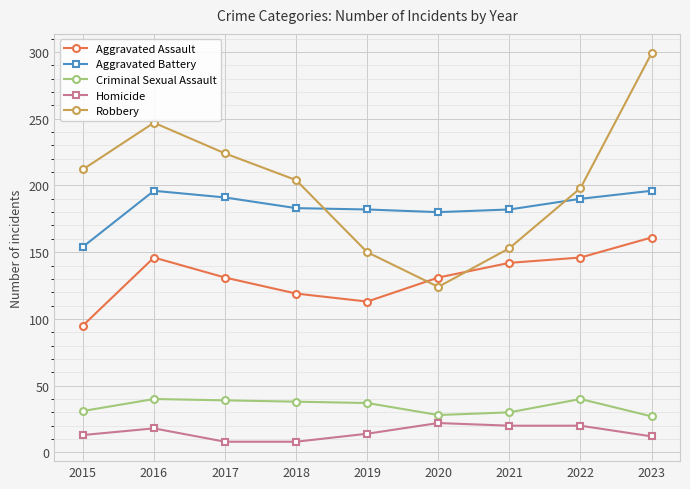

Read the Aggravated Assault value at 2020.

131